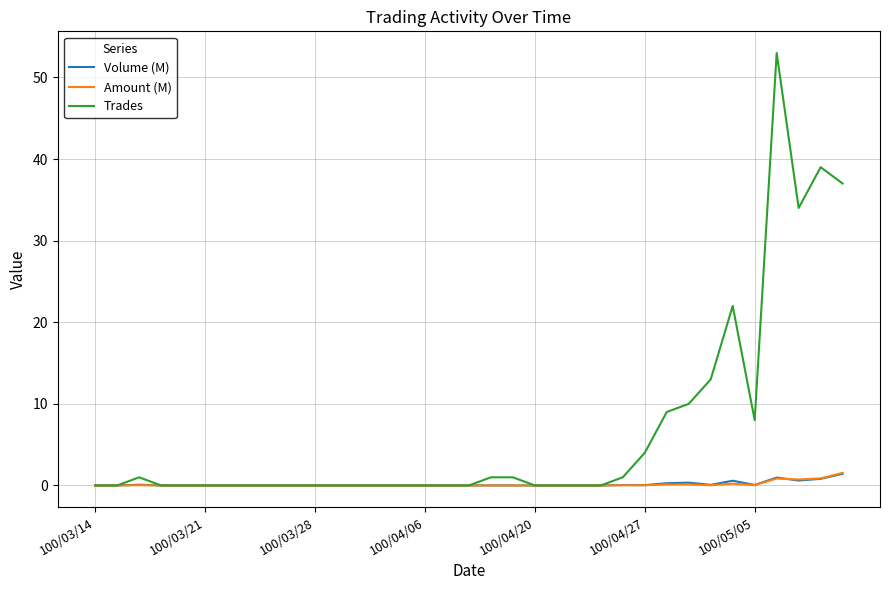

Which series has the largest total across all categories?

Trades